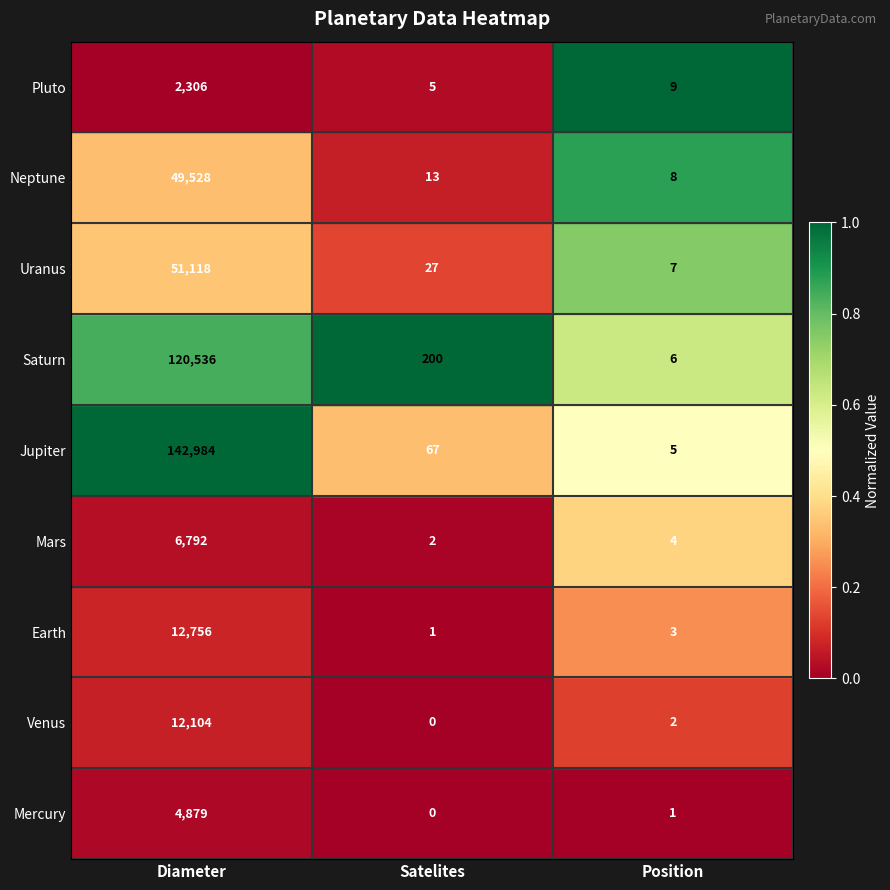

Which series has the largest total across all categories?

Jupiter